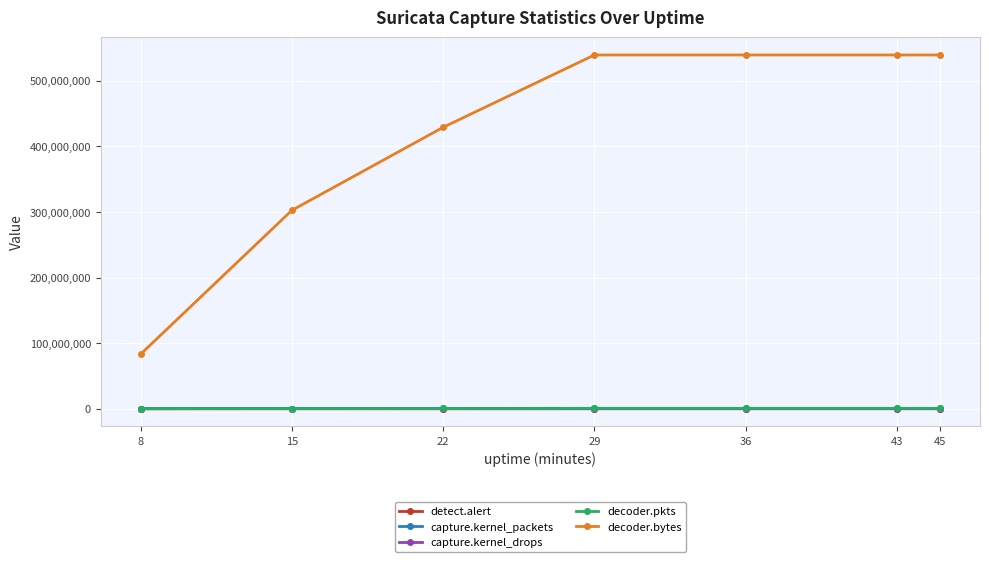

The value of decoder.bytes at 43 is 246724143. True or false?

False